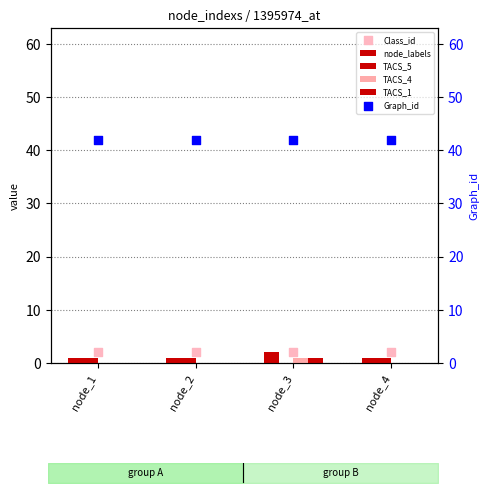

Is the value of TACS_5 at node_2 greater than the value of TACS_1 at node_1?

Yes